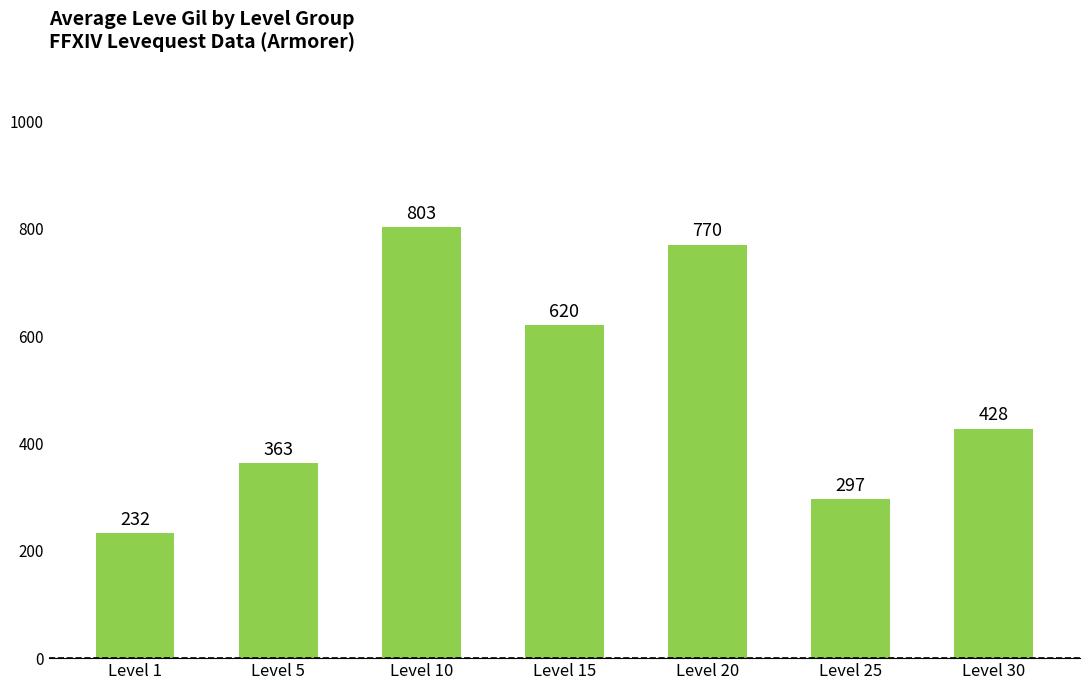

Where does the data first go above 427?

Level 10